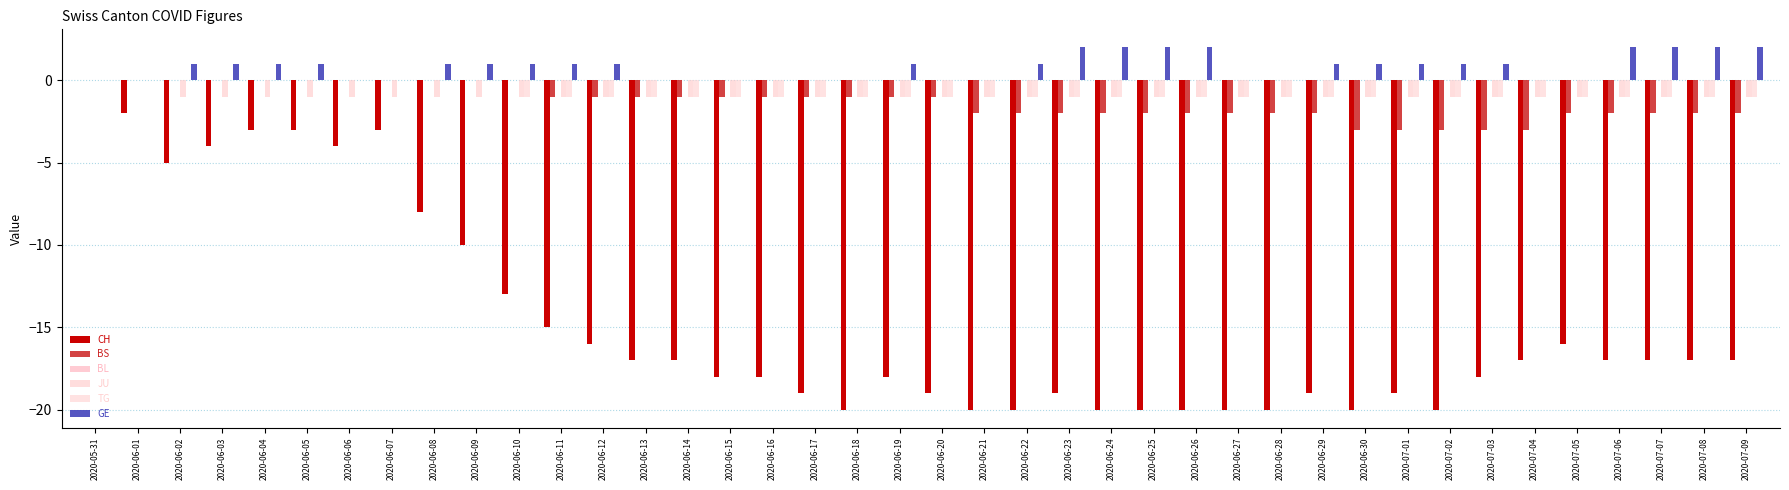

How many groups of bars are there?

40